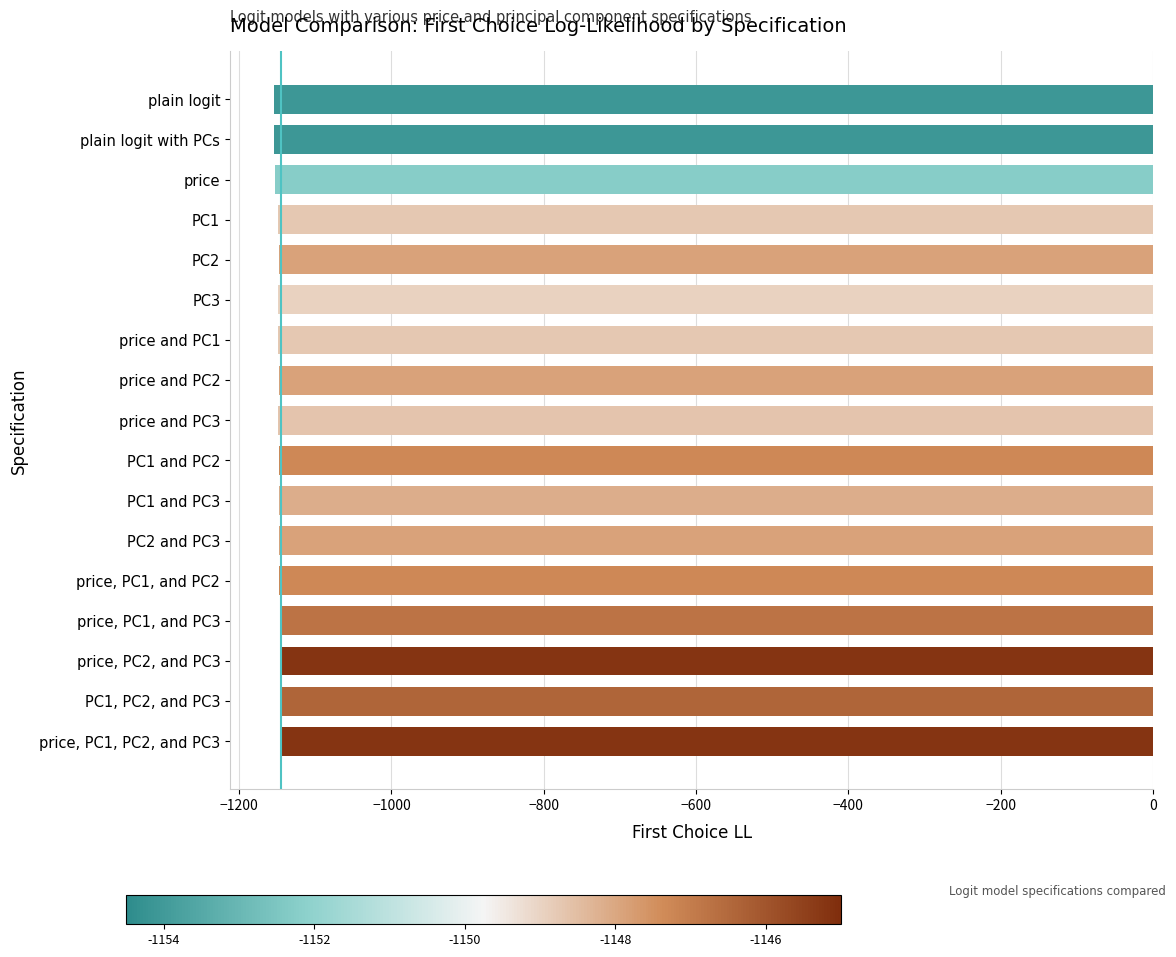

What is the label of the 7th bar from the top?

price and PC1